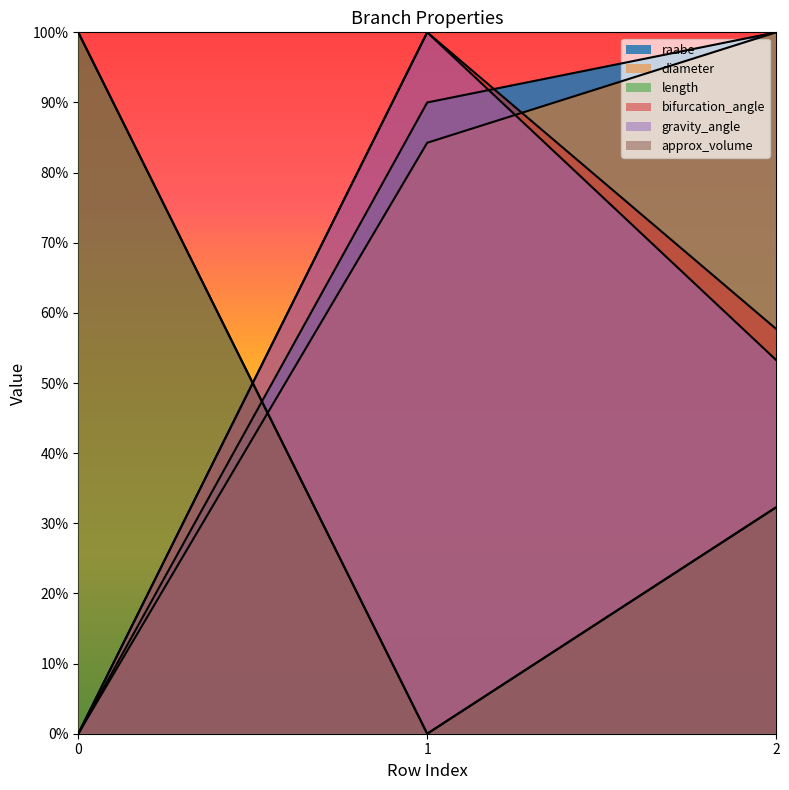

Which series has the largest range (max minus min)?

raabe